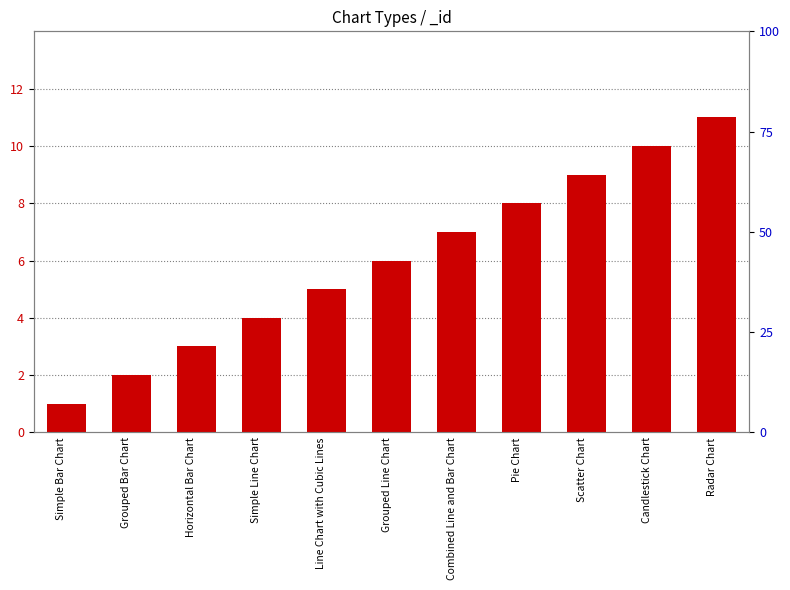

What is the ratio of the value at Line Chart with Cubic Lines to the value at Scatter Chart?

0.6